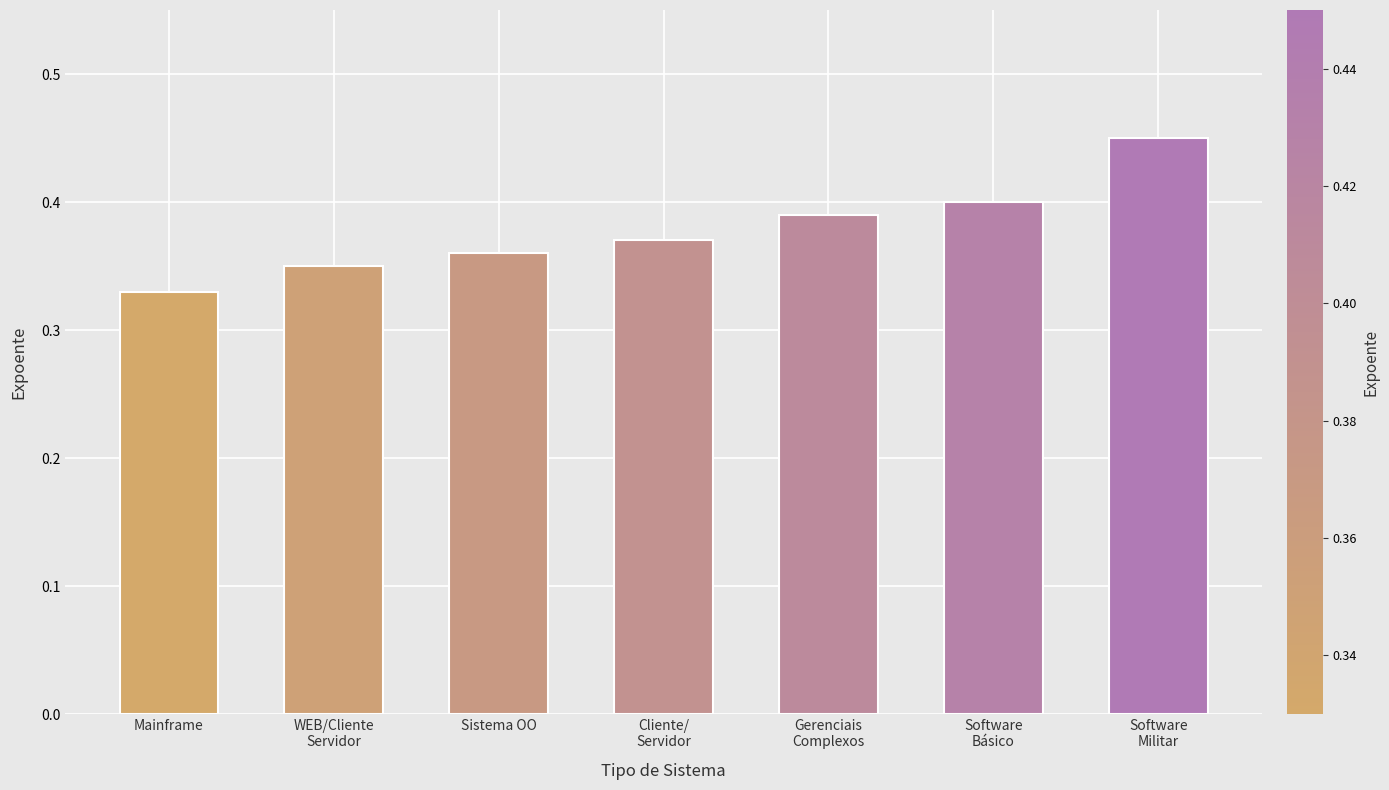

What is the sum of the values at Gerenciais
Complexos and Software
Militar?

0.8